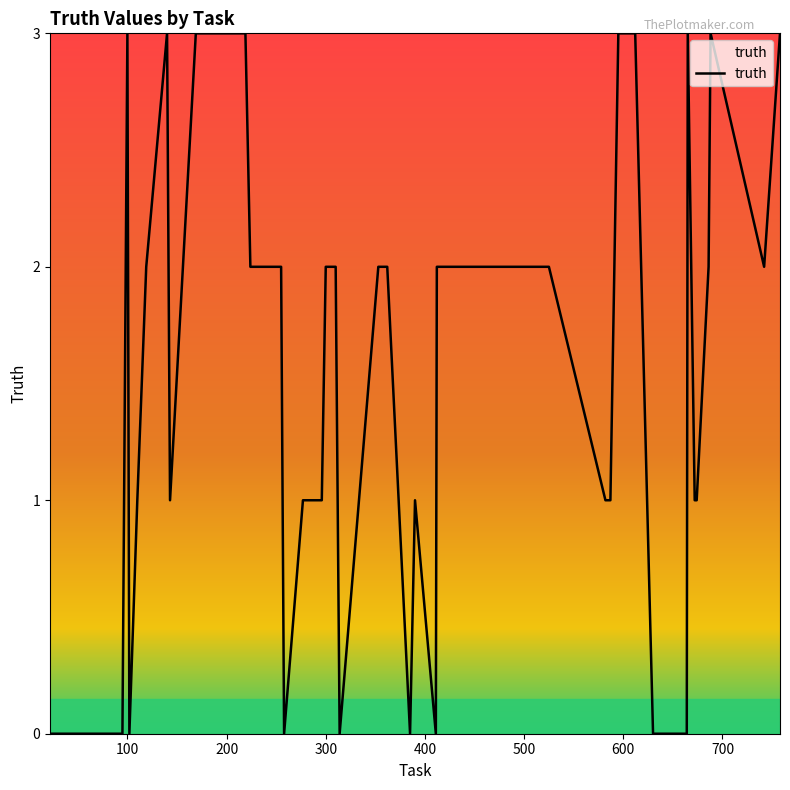

How many lines are shown in the chart?

1